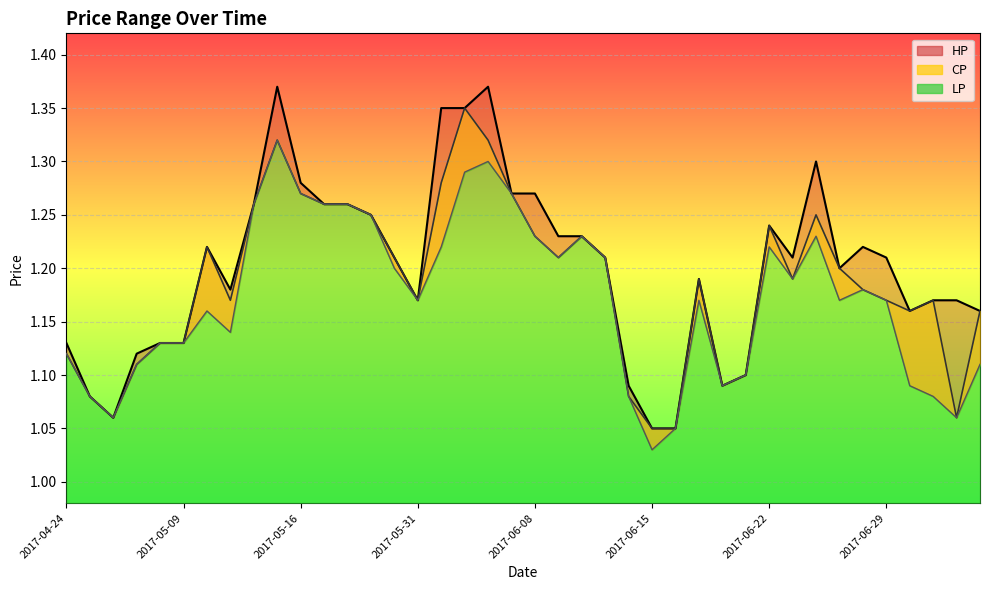

How many lines are shown in the chart?

3